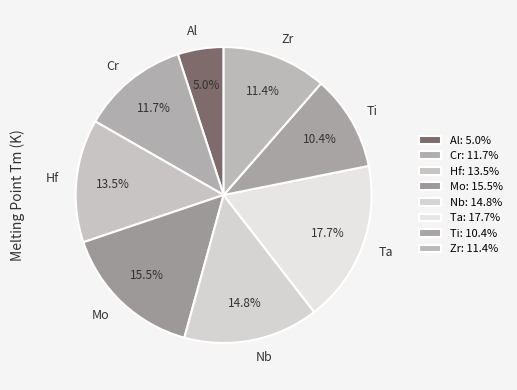

True or false: Ta accounts for 18% of the total.

True